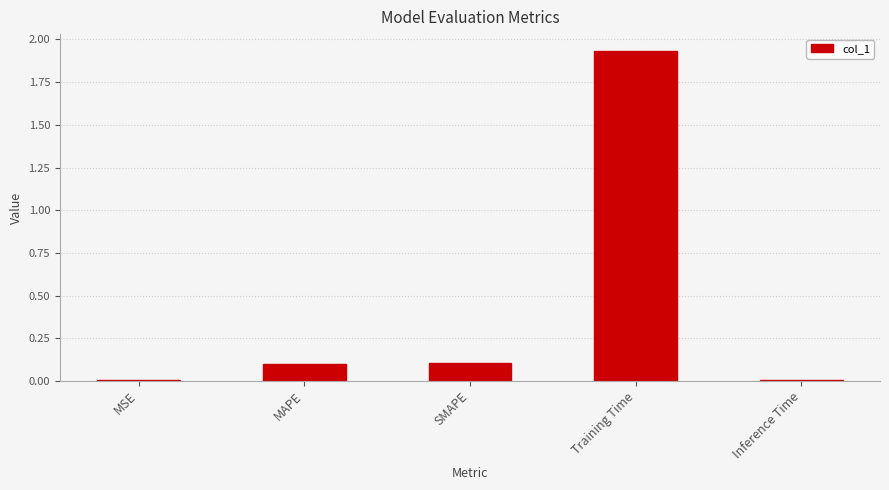

At which category does the chart reach its peak across all series?

Training Time